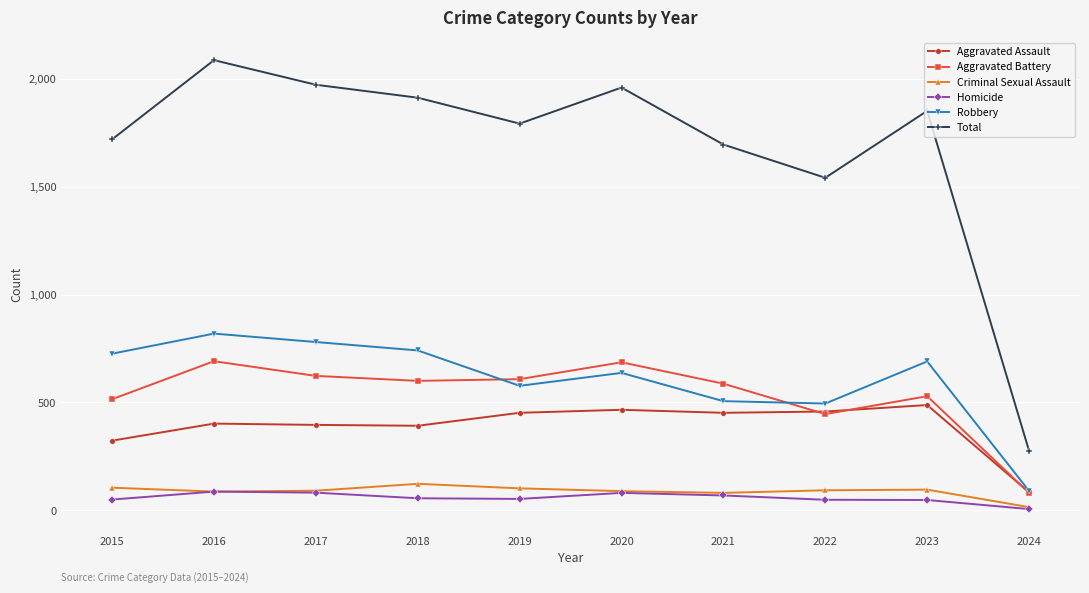

True or false: Homicide has a value of 56 at 2018.

True